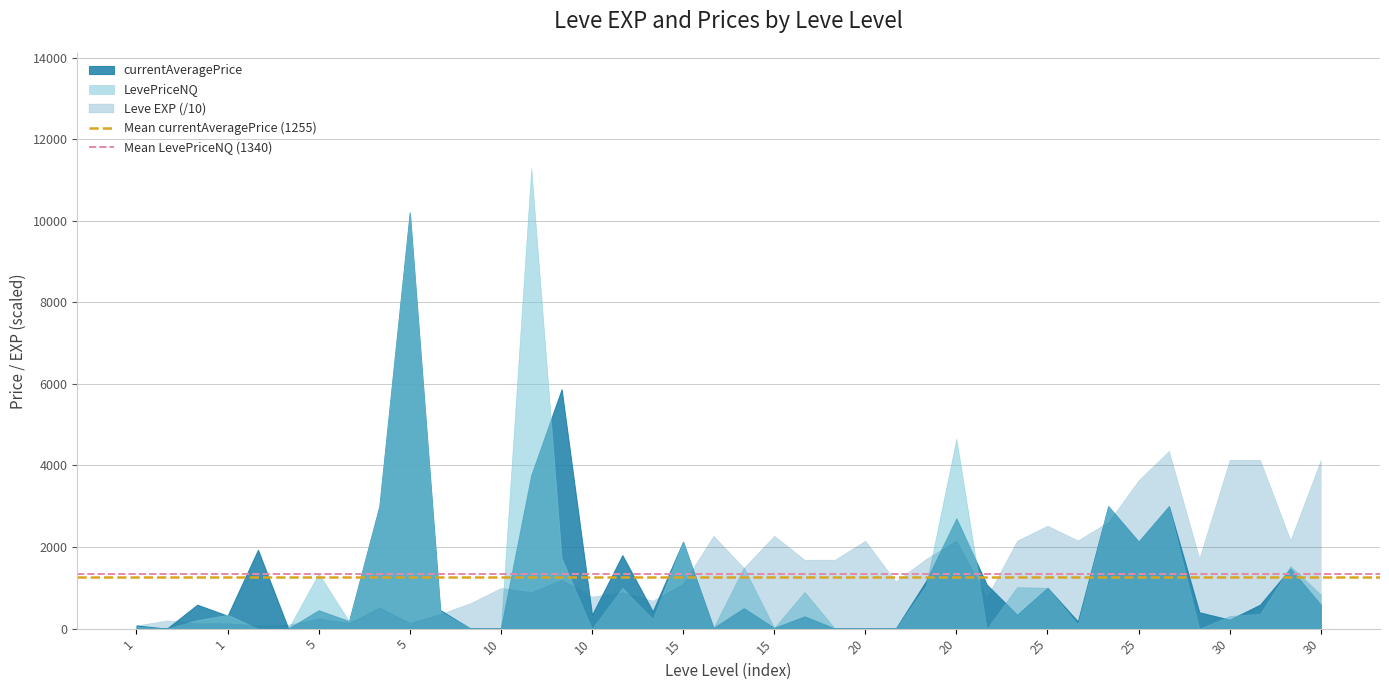

The Mean LevePriceNQ (1340) series shows 1769.6 at 1. True or false?

False